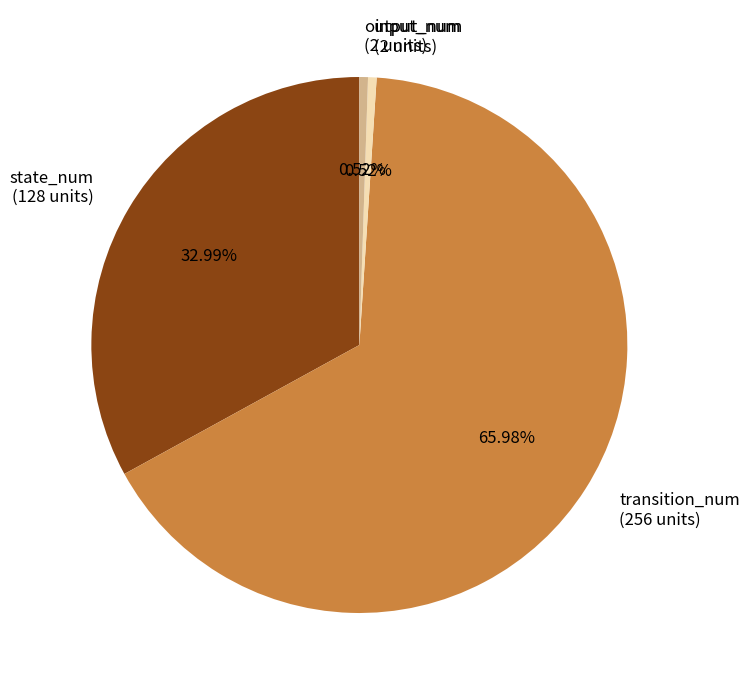

Which has a higher value, state_num or output_num?

state_num